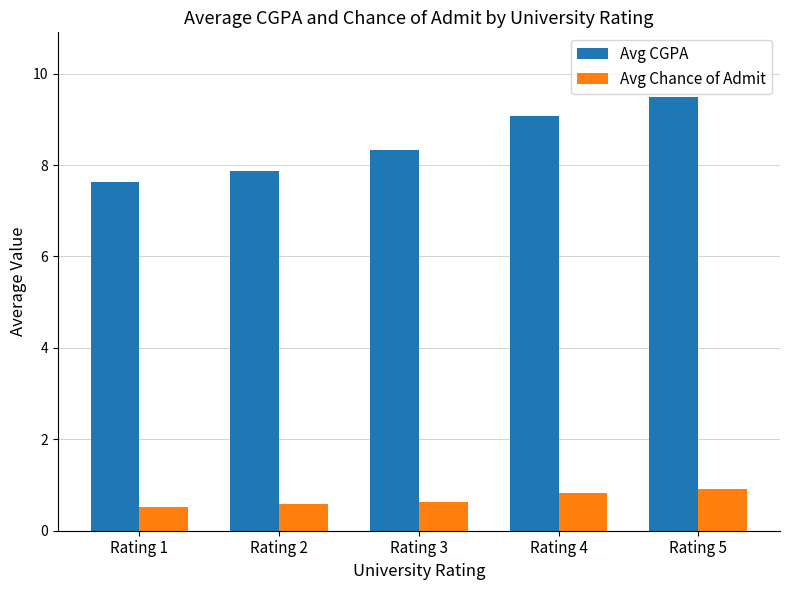

Which label corresponds to the largest value in the chart?

Rating 5